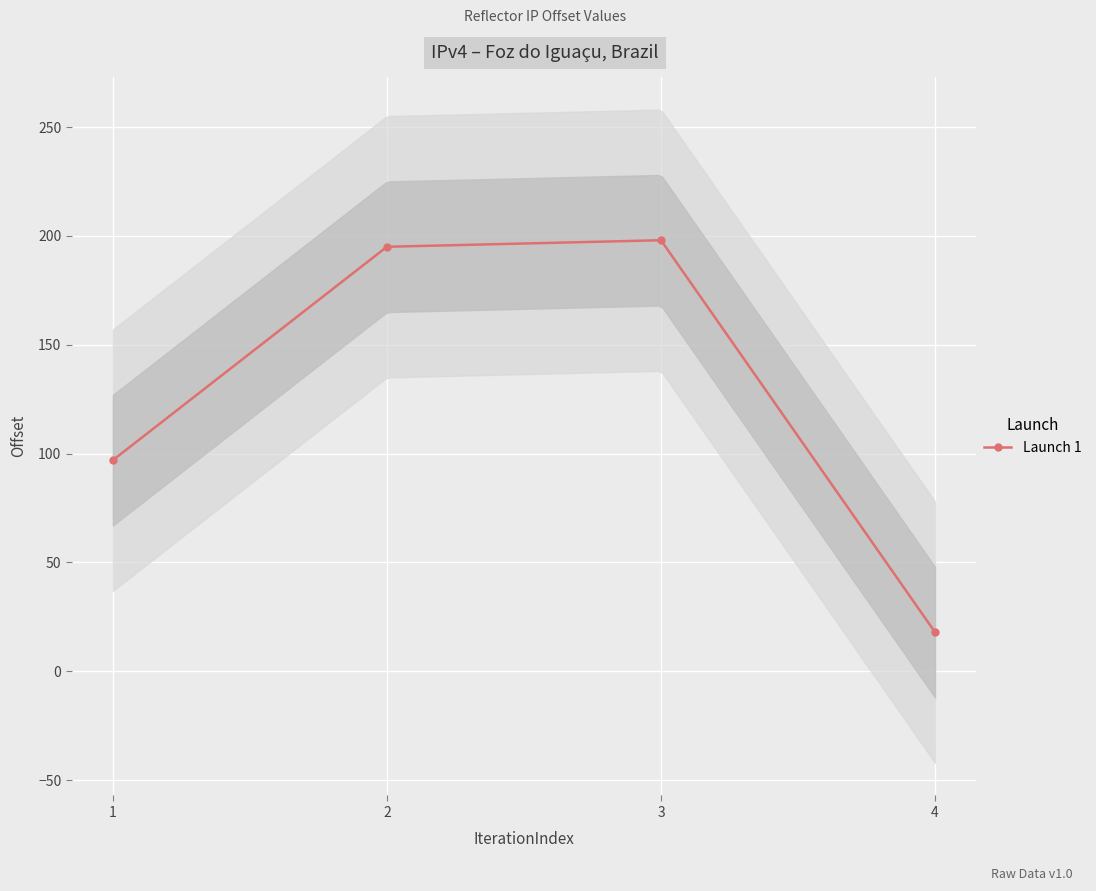

Rank the categories by value from highest to lowest.

3, 2, 1, 4